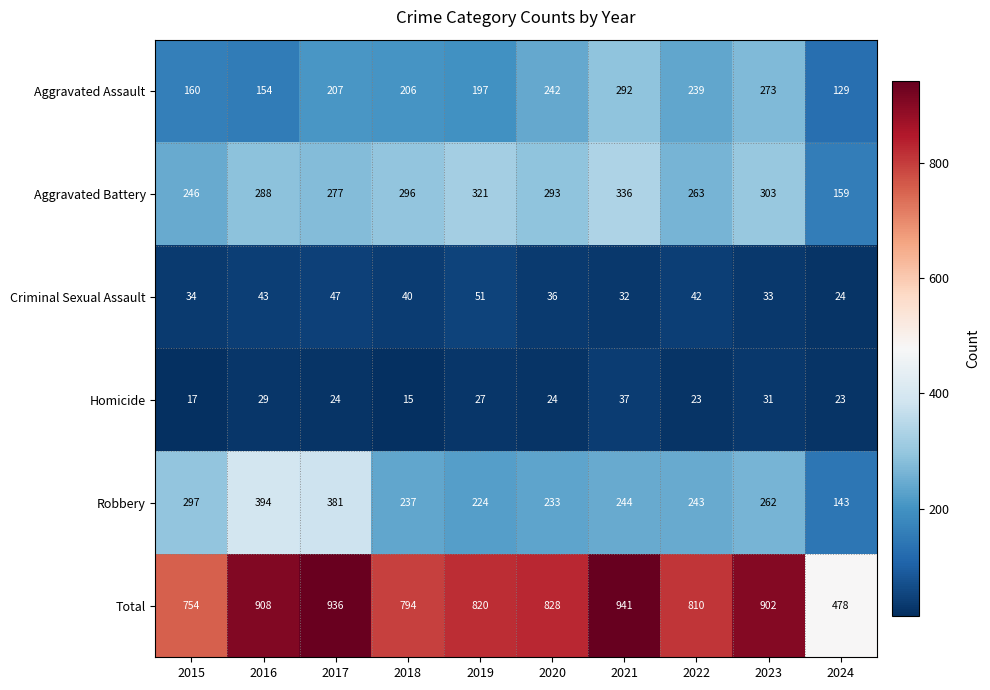

Where is Total nearest to the value 709?

2015